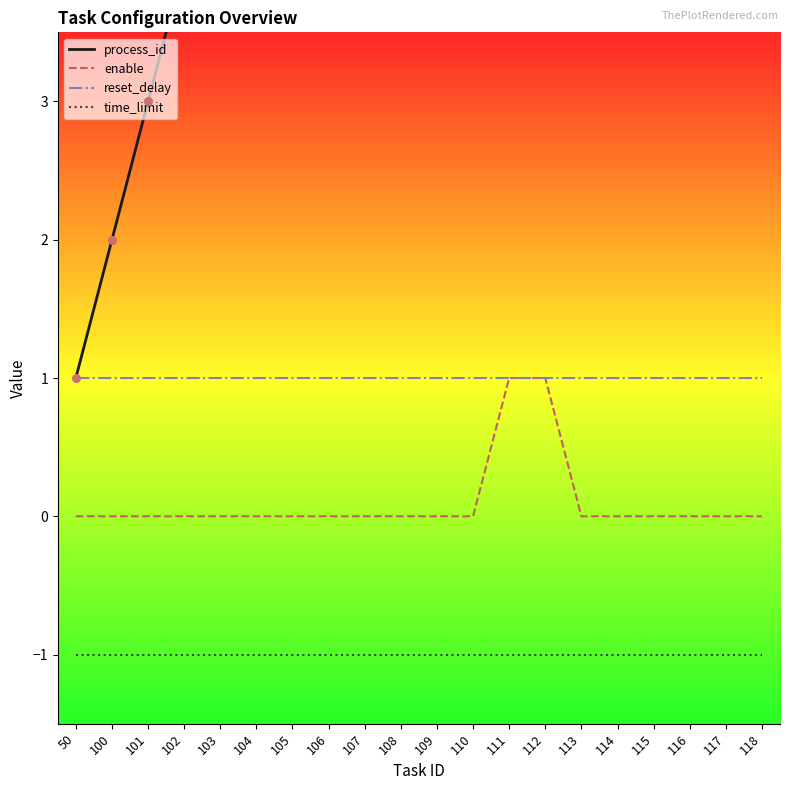

At how many categories does at least one series exceed 81?

9